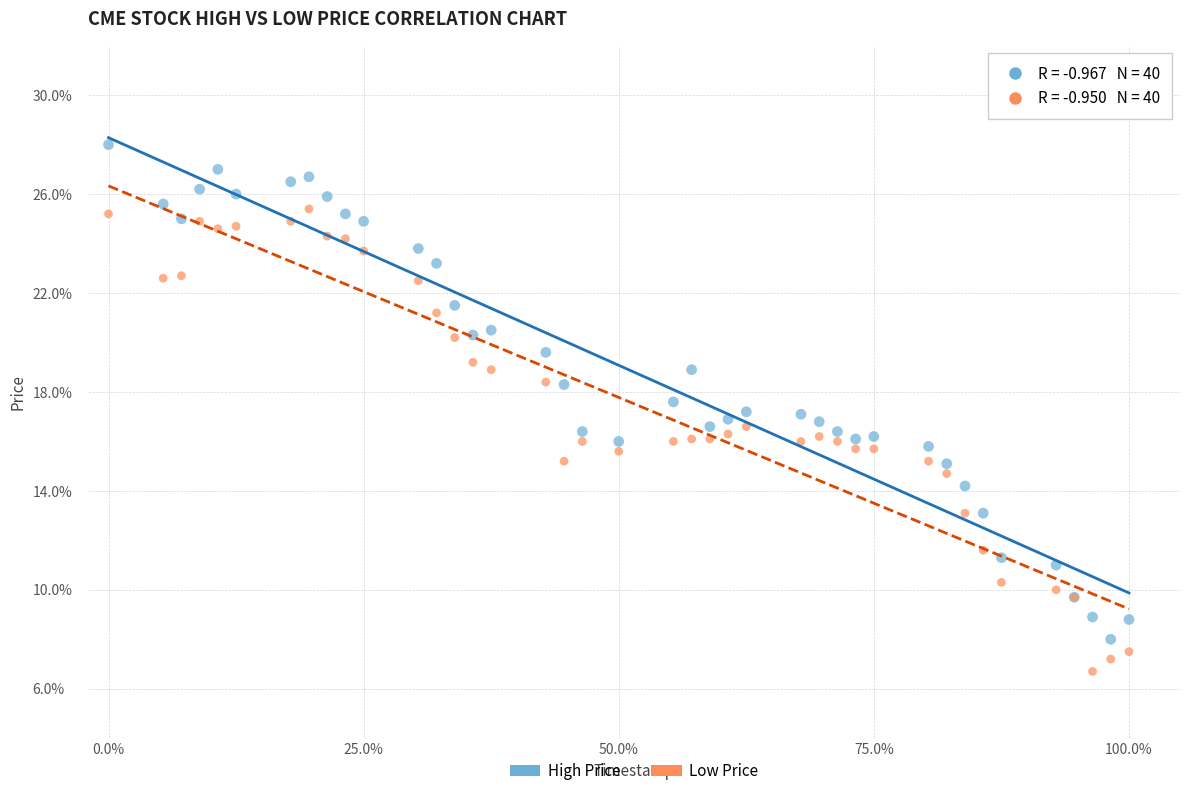

Which series contains the lowest Y value?

Low Price